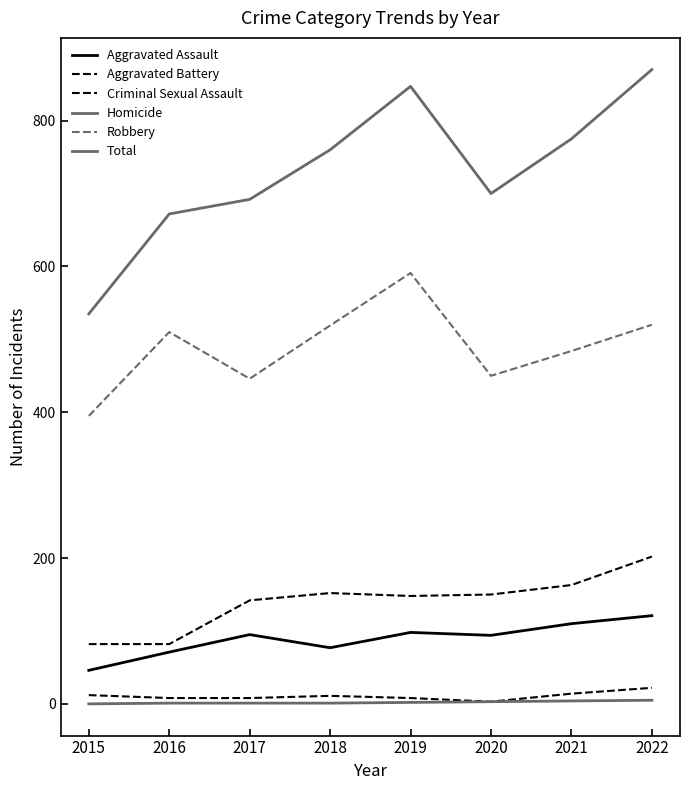

Is it true that Aggravated Assault equals 46 at 2015?

True